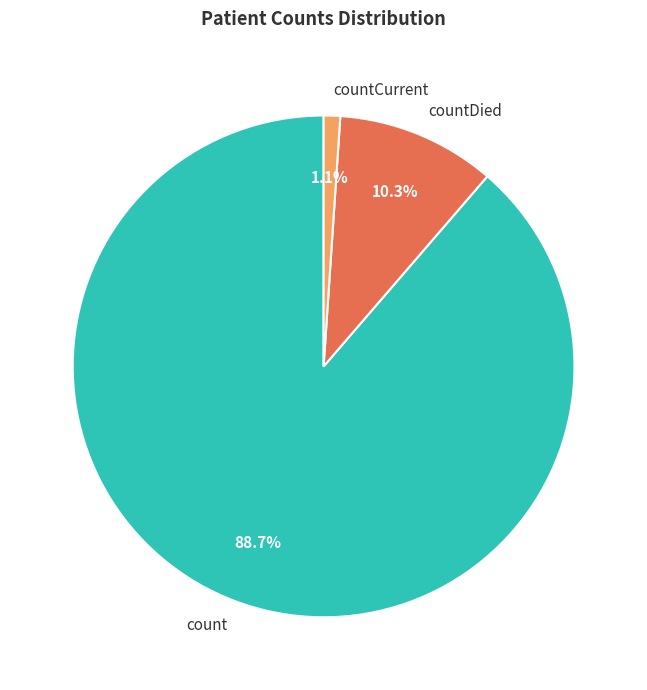

To the nearest percent, what portion does countCurrent represent?

1%